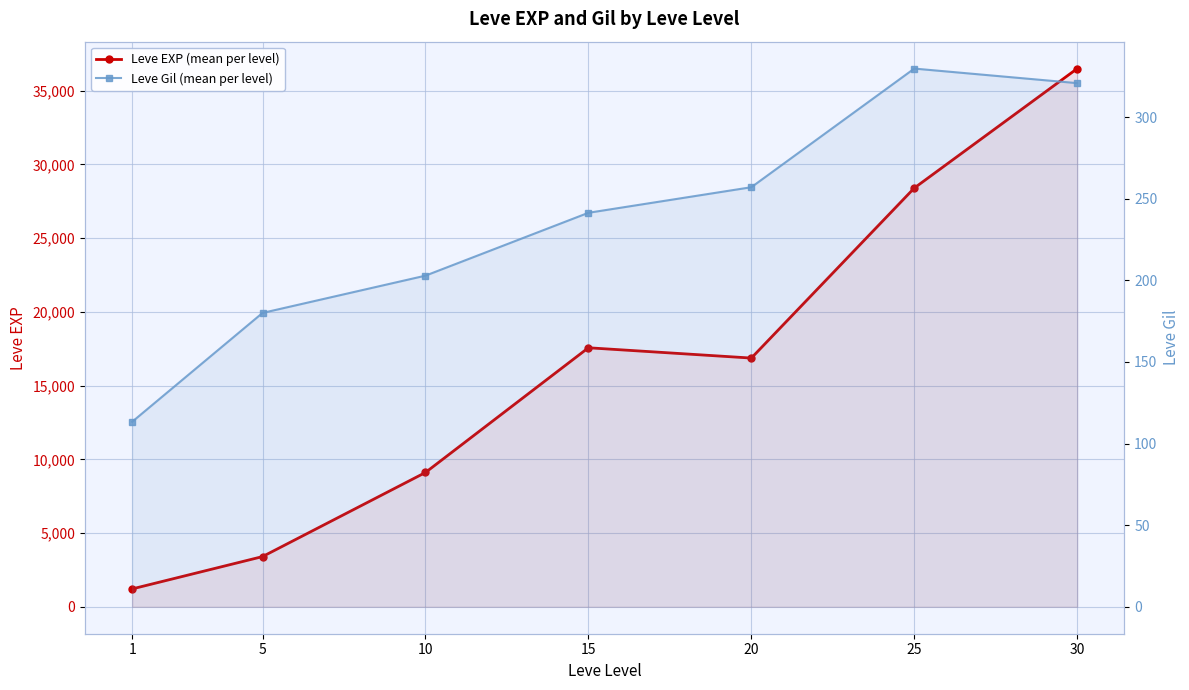

True or false: Leve EXP (mean per level) has more than 0 points higher than both neighbors.

True